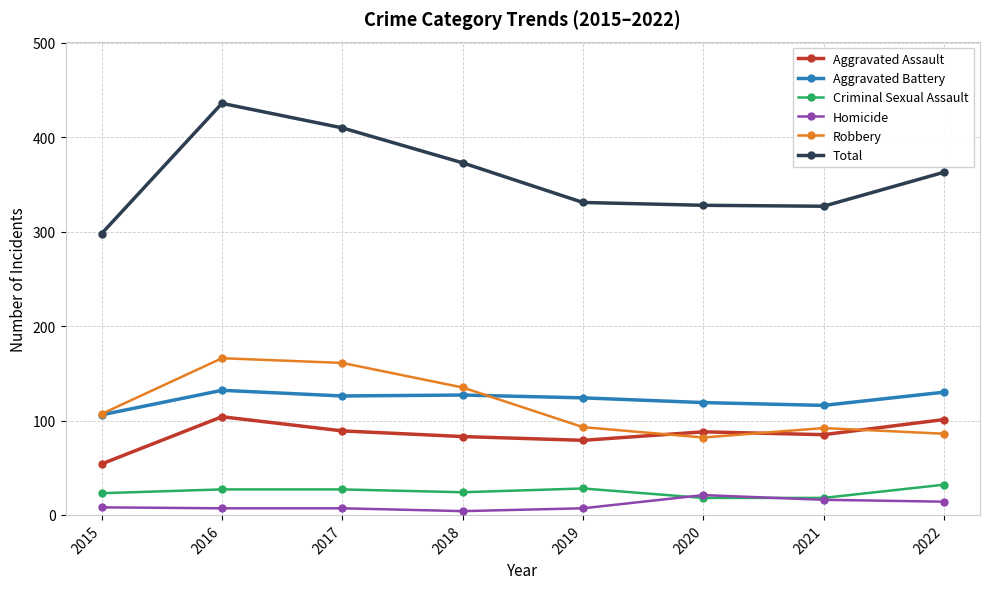

At how many categories does at least one series exceed 106?

8